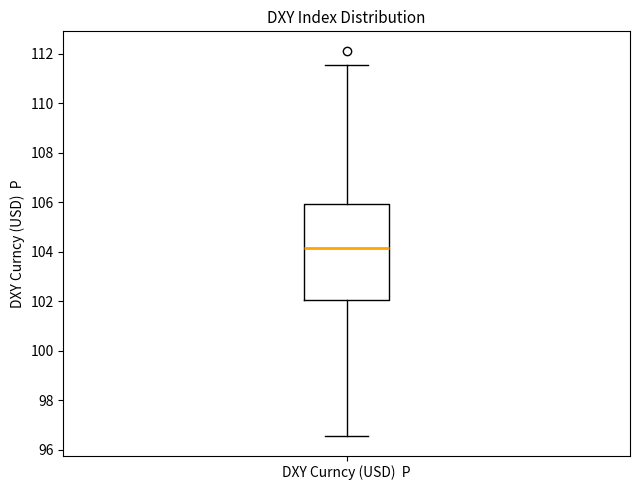

Read this box plot against the y-axis: the position of the median line, the range covered by the box, and the ends of both whiskers. The values are not printed on the chart, so give them approximately, as read against the axis.

median 104.2, box 102.0 to 106.0, whiskers 96.6 to 111.6